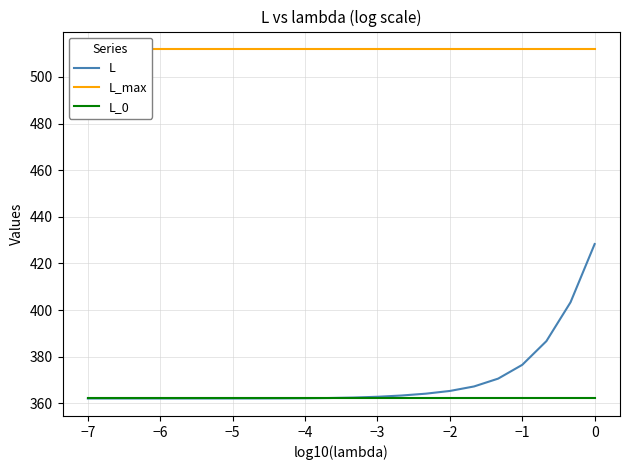

What is the lowest value of the L series?

362.0